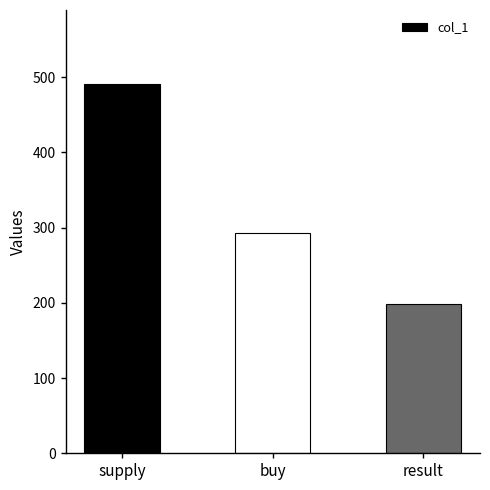

What is the maximum value shown in the chart?

491